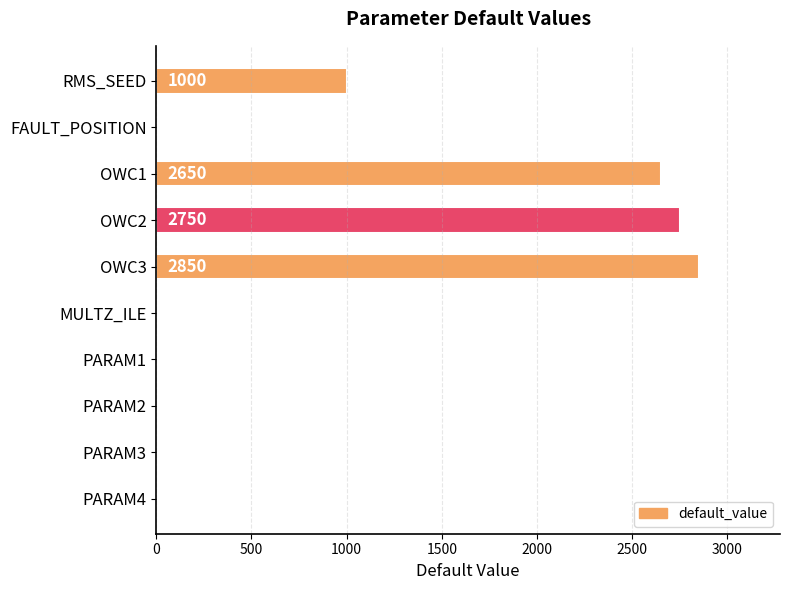

Does the chart contain stacked bars?

No